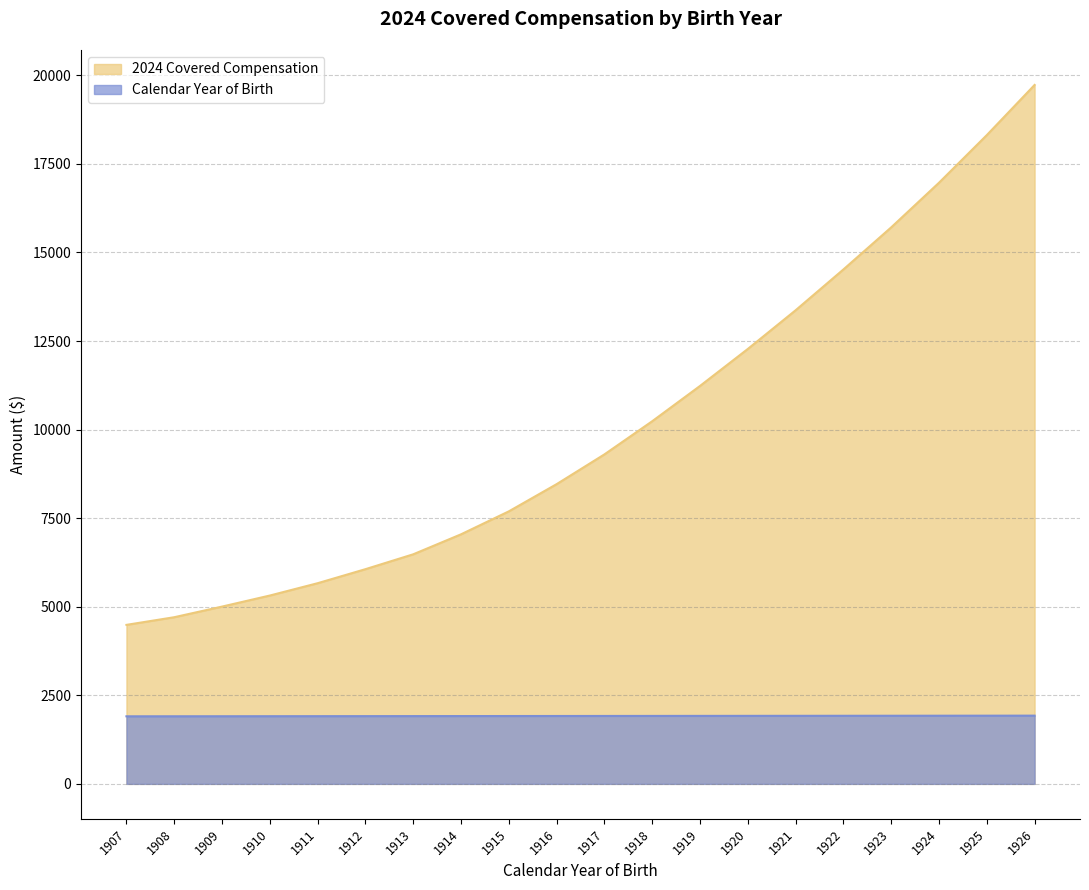

Between 1907 and 1918, which is larger?

1918